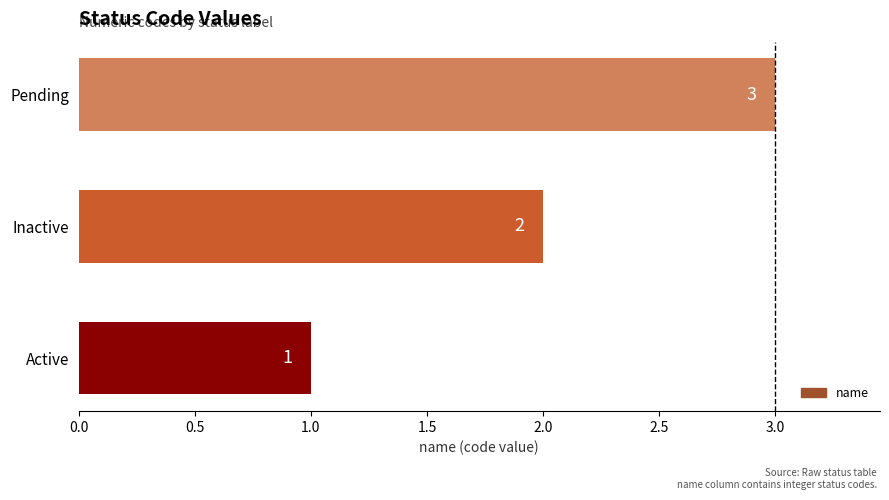

What is the greatest value displayed?

3